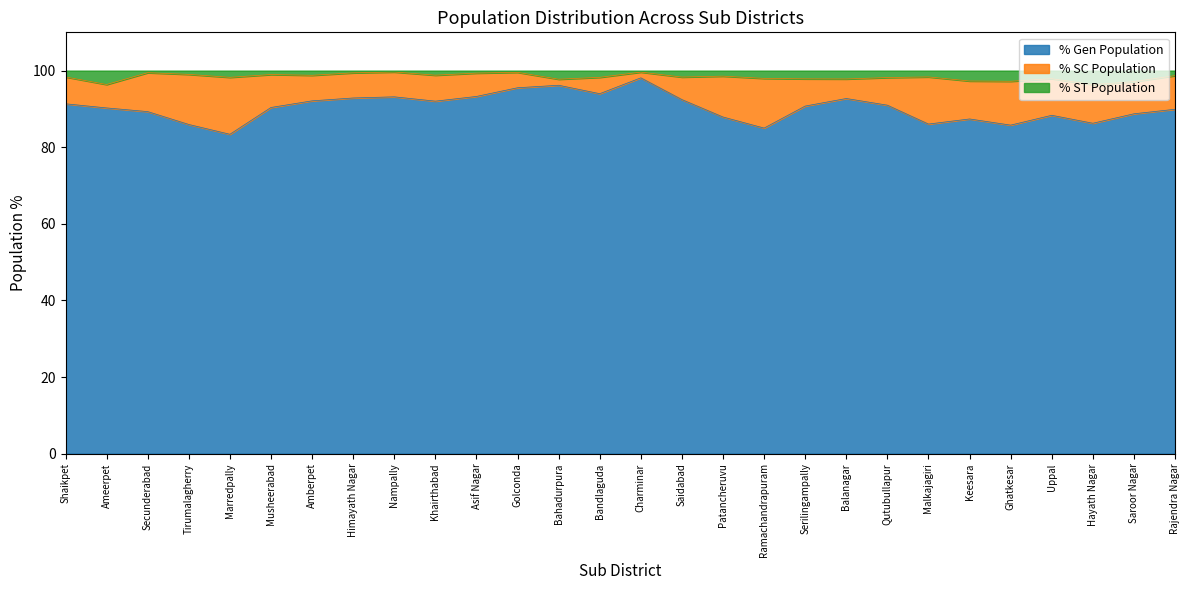

Does the chart display data point markers on the line(s)?

No